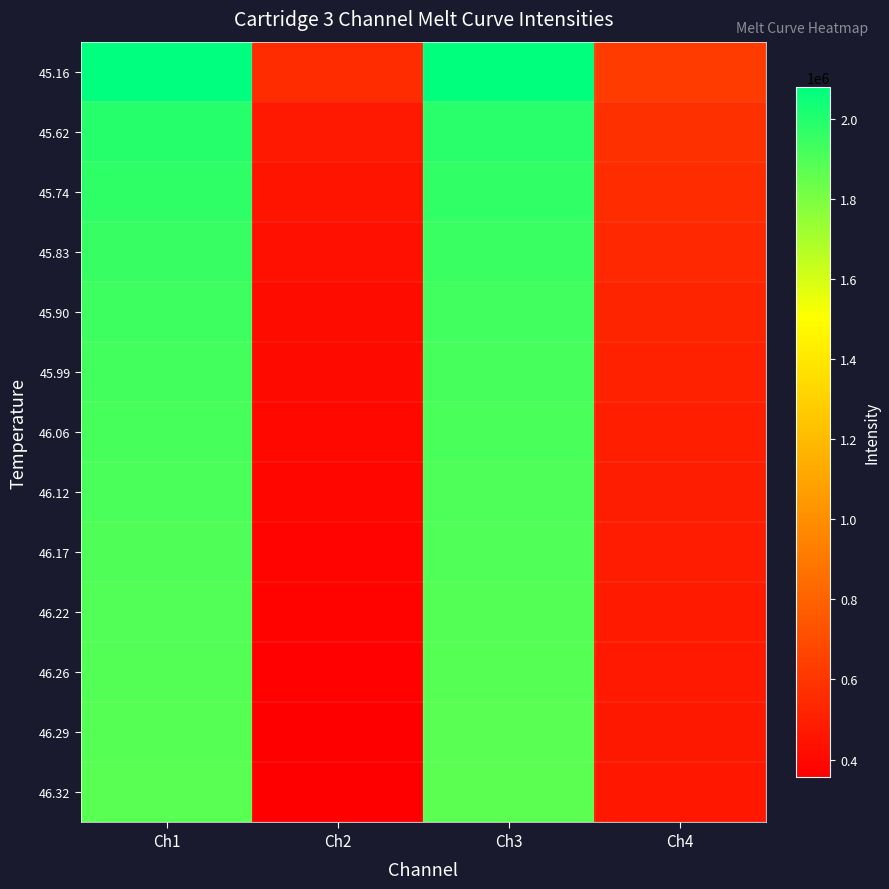

Which series has the largest range (max minus min)?

45.16